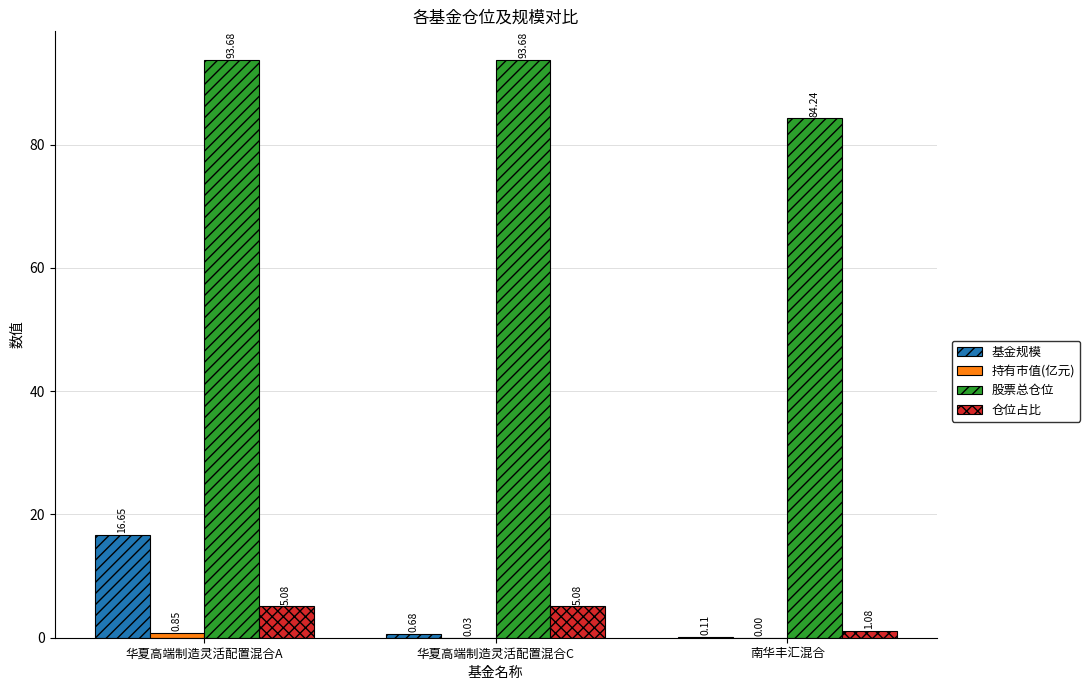

Is the value of 股票总仓位 at 南华丰汇混合 greater than the value of 基金规模 at 华夏高端制造灵活配置混合C?

Yes